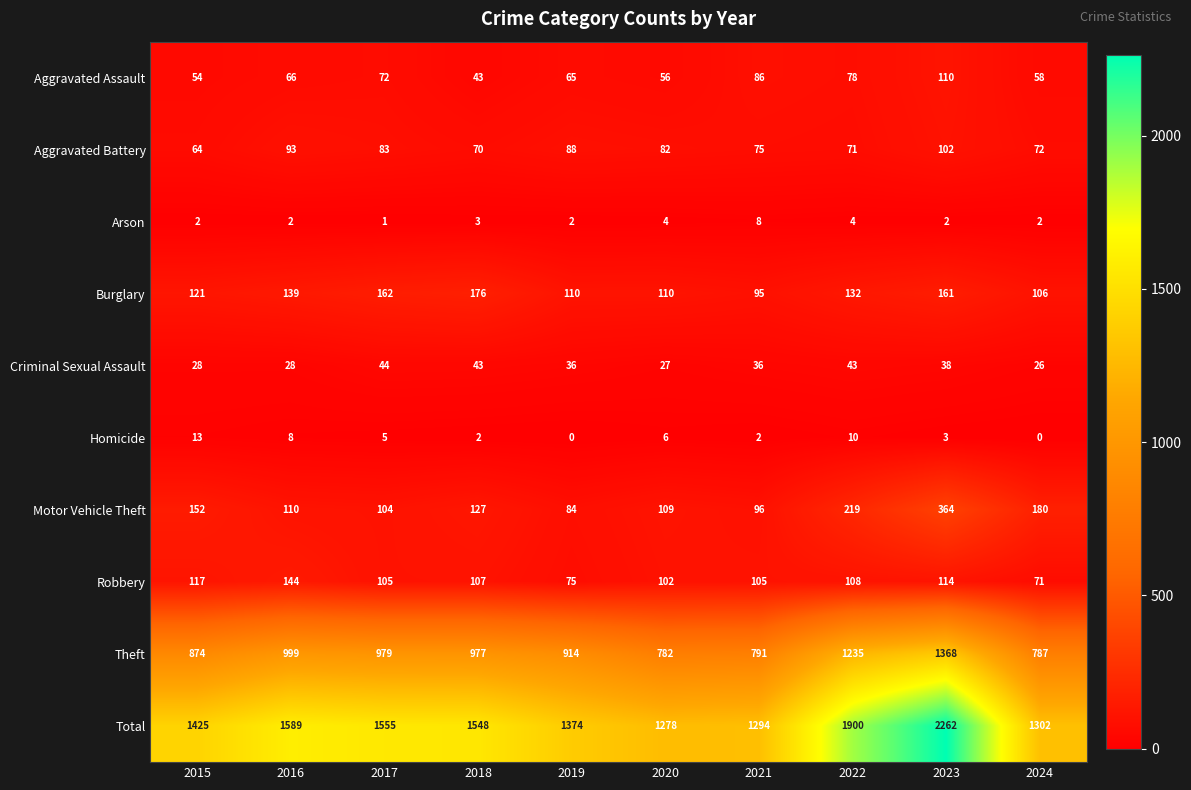

How many series are shown in this chart?

10